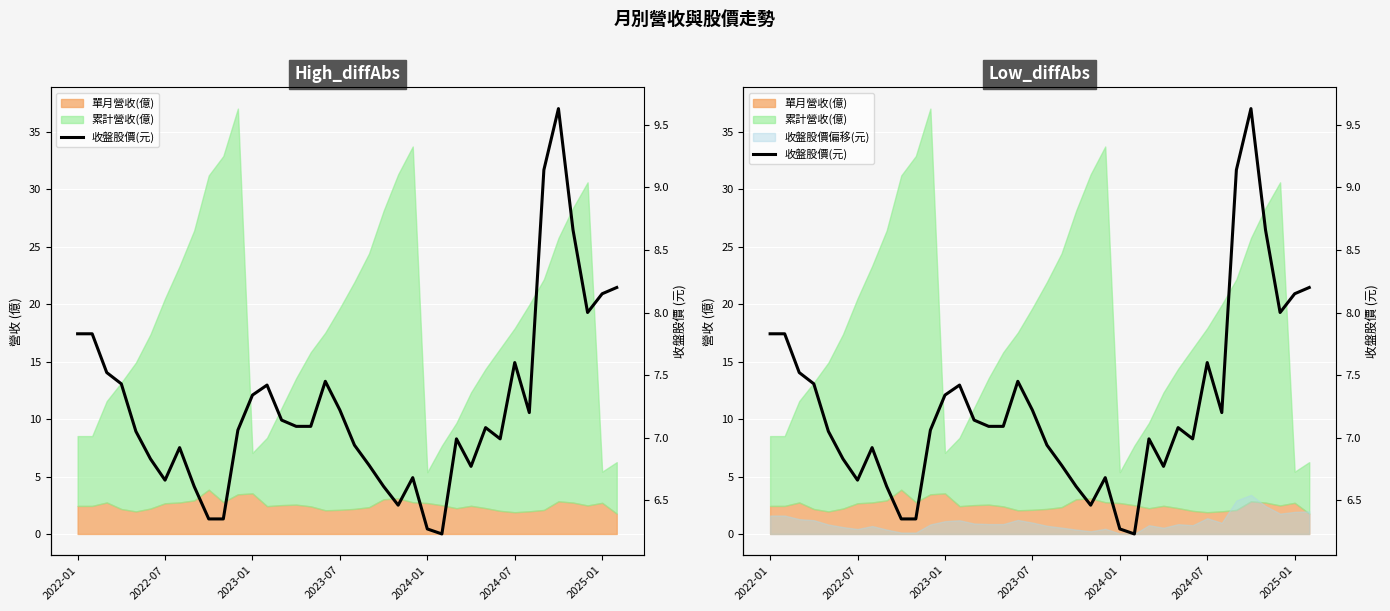

Does the chart display data point markers on the line(s)?

No